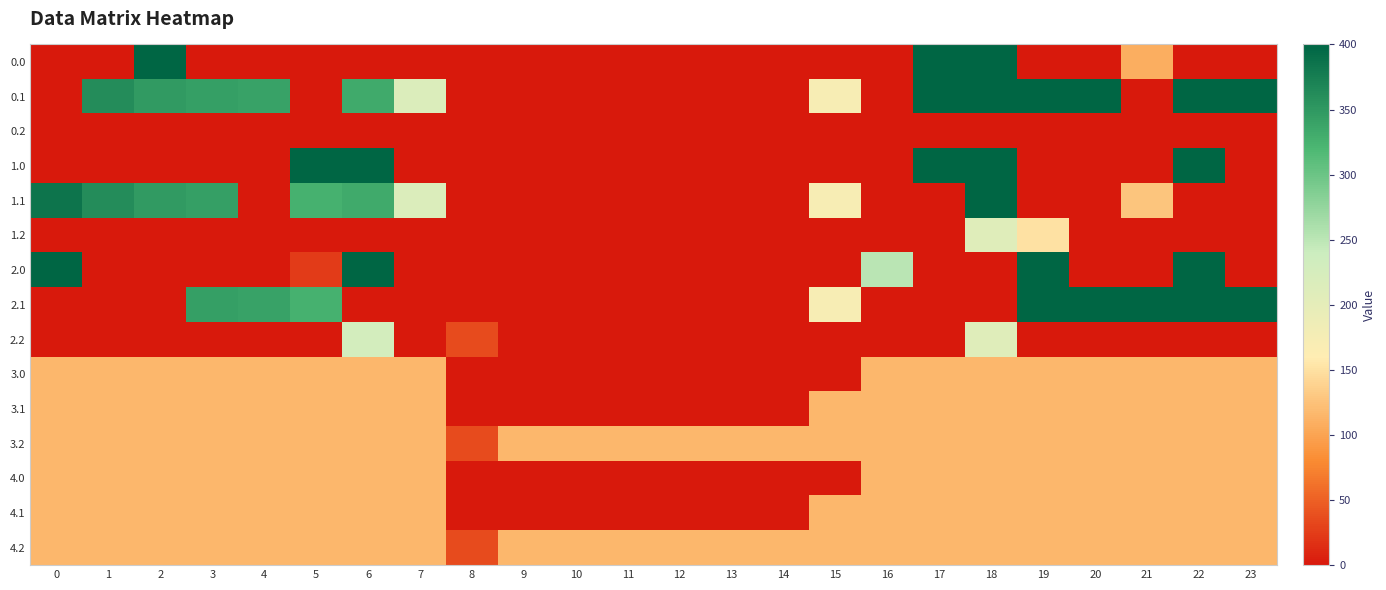

Reading right to left, extract all data points from this chart.

0.0: 23=0.0	22=0.0	21=108.8	20=0.0	19=0.0	18=400.0	17=400.0	16=0.0	15=0.0	14=0.0	13=0.0	12=0.0	11=0.0	10=0.0	9=0.0	8=0.0	7=0.0	6=0.0	5=0.0	4=0.0	3=0.0	2=400.0	1=0.0	0=0.0
0.1: 23=399.4	22=400.0	21=0.0	20=400.0	19=400.0	18=400.0	17=400.0	16=0.0	15=173.1	14=0.0	13=0.0	12=0.0	11=0.0	10=0.0	9=0.0	8=0.0	7=217.1	6=332.2	5=0.0	4=339.6	3=342.7	2=347.9	1=361.1	0=0.0
0.2: 23=0.0	22=0.0	21=0.0	20=0.0	19=0.0	18=0.0	17=0.0	16=0.0	15=0.0	14=0.0	13=0.0	12=0.0	11=0.0	10=0.0	9=0.0	8=0.0	7=0.0	6=0.0	5=0.0	4=0.0	3=0.0	2=0.0	1=0.0	0=0.0
1.0: 23=0.0	22=400.0	21=0.0	20=0.0	19=0.0	18=400.0	17=400.0	16=0.0	15=0.0	14=0.0	13=0.0	12=0.0	11=0.0	10=0.0	9=0.0	8=0.0	7=0.0	6=400.0	5=400.0	4=0.0	3=0.0	2=0.0	1=0.0	0=0.0
1.1: 23=0.0	22=0.0	21=126.7	20=0.0	19=0.0	18=400.0	17=0.0	16=0.0	15=173.1	14=0.0	13=0.0	12=0.0	11=0.0	10=0.0	9=0.0	8=0.0	7=217.1	6=332.2	5=325.7	4=0.0	3=342.7	2=347.9	1=361.1	0=384.6
1.2: 23=0.0	22=0.0	21=0.0	20=0.0	19=151.0	18=210.0	17=0.0	16=0.0	15=0.0	14=0.0	13=0.0	12=0.0	11=0.0	10=0.0	9=0.0	8=0.0	7=0.0	6=0.0	5=0.0	4=0.0	3=0.0	2=0.0	1=0.0	0=0.0
2.0: 23=0.0	22=400.0	21=0.0	20=0.0	19=400.0	18=0.0	17=0.0	16=250.9	15=0.0	14=0.0	13=0.0	12=0.0	11=0.0	10=0.0	9=0.0	8=0.0	7=0.0	6=400.0	5=24.8	4=0.0	3=0.0	2=0.0	1=0.0	0=400.0
2.1: 23=399.4	22=400.0	21=400.0	20=400.0	19=400.0	18=0.0	17=0.0	16=0.0	15=173.1	14=0.0	13=0.0	12=0.0	11=0.0	10=0.0	9=0.0	8=0.0	7=0.0	6=0.0	5=325.7	4=339.6	3=342.7	2=0.0	1=0.0	0=0.0
2.2: 23=0.0	22=0.0	21=0.0	20=0.0	19=0.0	18=210.0	17=0.0	16=0.0	15=0.0	14=0.0	13=0.0	12=0.0	11=0.0	10=0.0	9=0.0	8=35.3	7=0.0	6=228.8	5=0.0	4=0.0	3=0.0	2=0.0	1=0.0	0=0.0
3.0: 23=115.7	22=115.7	21=115.7	20=115.7	19=115.7	18=115.7	17=115.7	16=115.7	15=0.0	14=0.0	13=0.0	12=0.0	11=0.0	10=0.0	9=0.0	8=0.0	7=115.7	6=115.7	5=115.7	4=115.7	3=115.7	2=115.7	1=115.7	0=115.7
3.1: 23=115.7	22=115.7	21=115.7	20=115.7	19=115.7	18=115.7	17=115.7	16=115.7	15=115.7	14=0.0	13=0.0	12=0.0	11=0.0	10=0.0	9=0.0	8=0.0	7=115.7	6=115.7	5=115.7	4=115.7	3=115.7	2=115.7	1=115.7	0=115.7
3.2: 23=115.7	22=115.7	21=115.7	20=115.7	19=115.7	18=115.7	17=115.7	16=115.7	15=115.7	14=115.7	13=115.7	12=115.7	11=115.7	10=115.7	9=115.7	8=35.3	7=115.7	6=115.7	5=115.7	4=115.7	3=115.7	2=115.7	1=115.7	0=115.7
4.0: 23=115.7	22=115.7	21=115.7	20=115.7	19=115.7	18=115.7	17=115.7	16=115.7	15=0.0	14=0.0	13=0.0	12=0.0	11=0.0	10=0.0	9=0.0	8=0.0	7=115.7	6=115.7	5=115.7	4=115.7	3=115.7	2=115.7	1=115.7	0=115.7
4.1: 23=115.7	22=115.7	21=115.7	20=115.7	19=115.7	18=115.7	17=115.7	16=115.7	15=115.7	14=0.0	13=0.0	12=0.0	11=0.0	10=0.0	9=0.0	8=0.0	7=115.7	6=115.7	5=115.7	4=115.7	3=115.7	2=115.7	1=115.7	0=115.7
4.2: 23=115.7	22=115.7	21=115.7	20=115.7	19=115.7	18=115.7	17=115.7	16=115.7	15=115.7	14=115.7	13=115.7	12=115.7	11=115.7	10=115.7	9=115.7	8=35.3	7=115.7	6=115.7	5=115.7	4=115.7	3=115.7	2=115.7	1=115.7	0=115.7